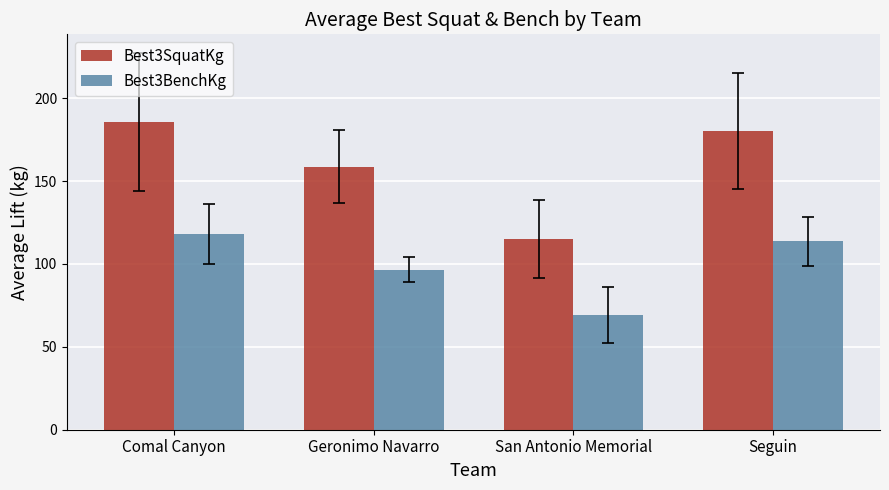

What is the value of the Best3BenchKg bar at the 3rd from the left?

69.0